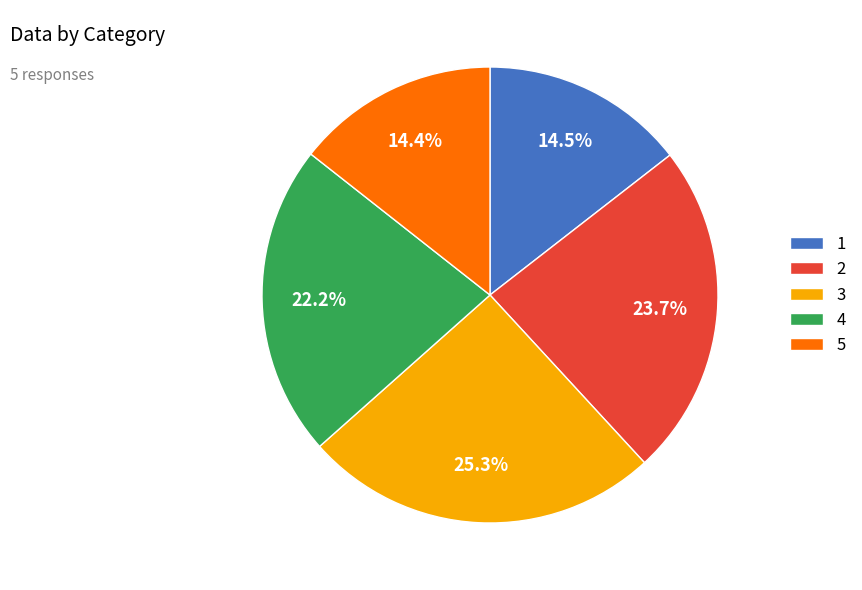

Is 1 the majority of the pie?

No